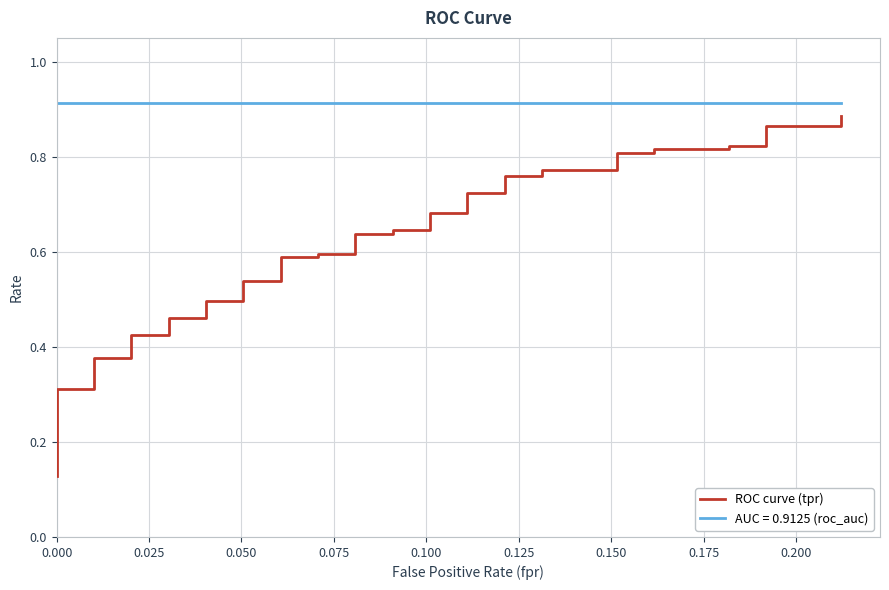

How many categories are shown in the chart?

40